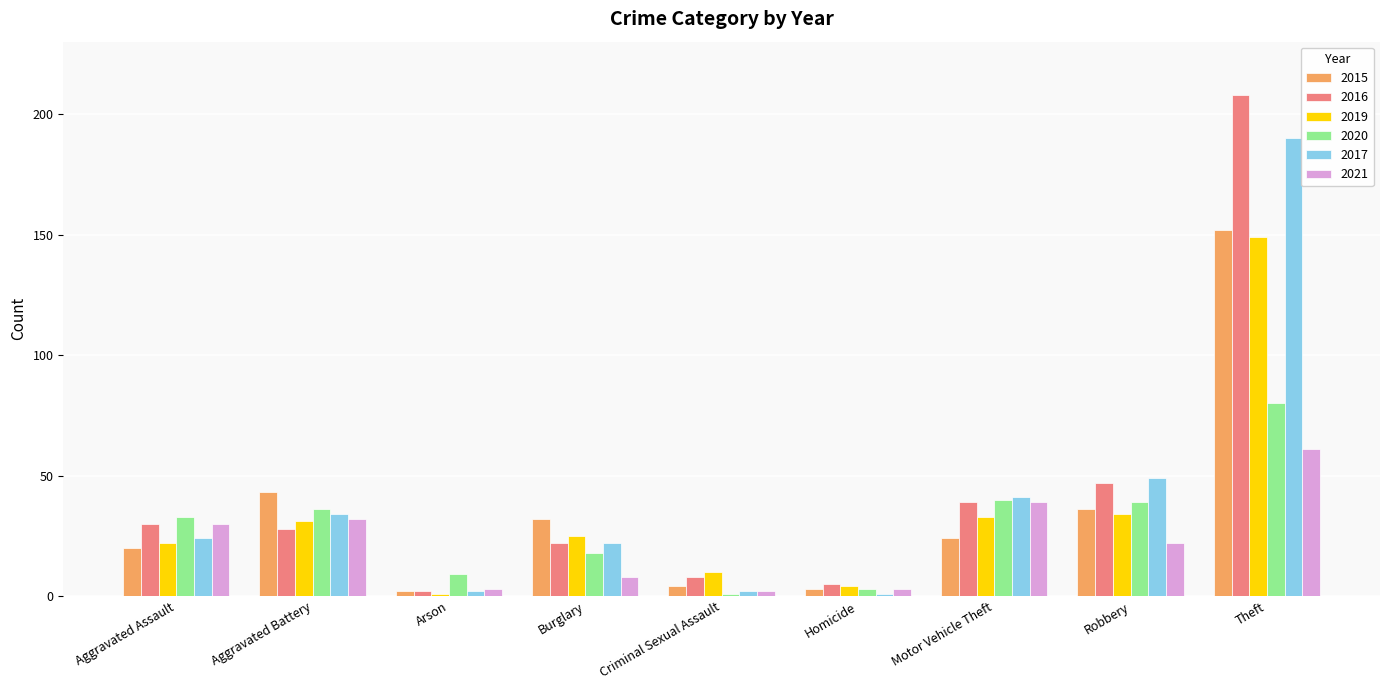

What is the sum of all 2017 values?

365